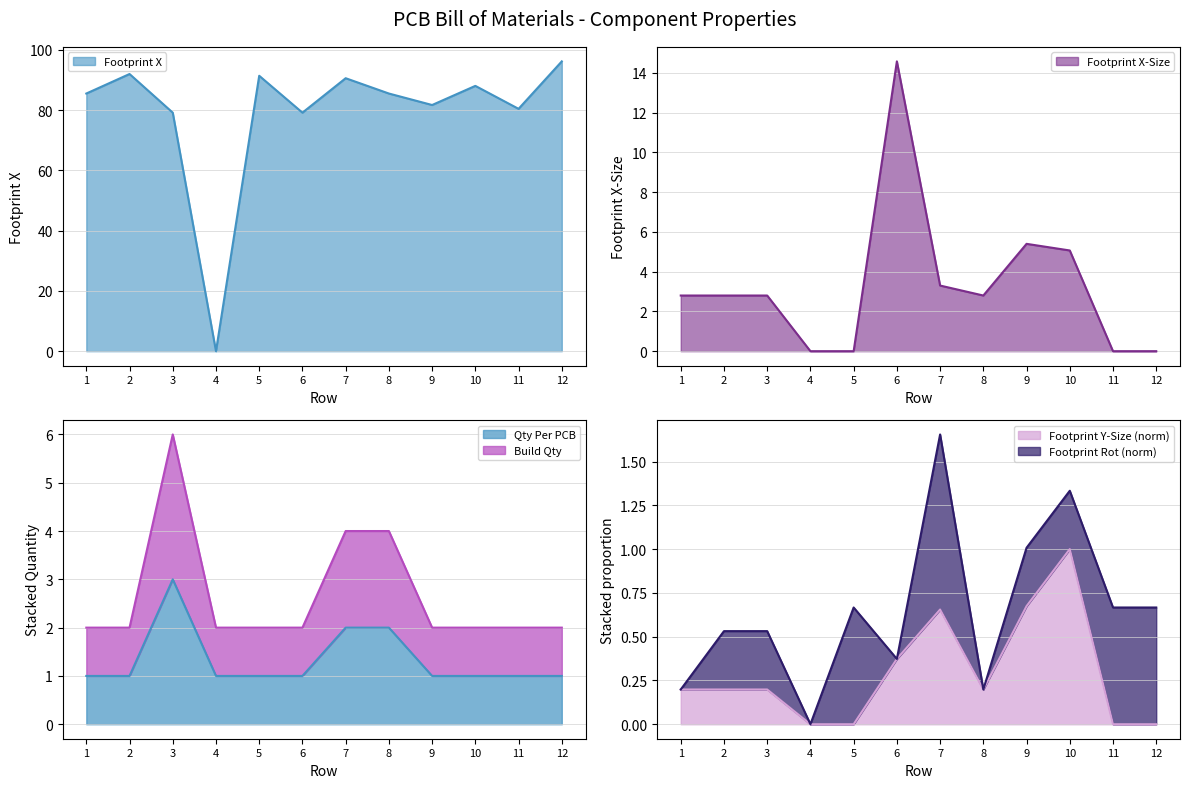

True or false: Footprint Y-Size has a value of 0.0 at 4.

True